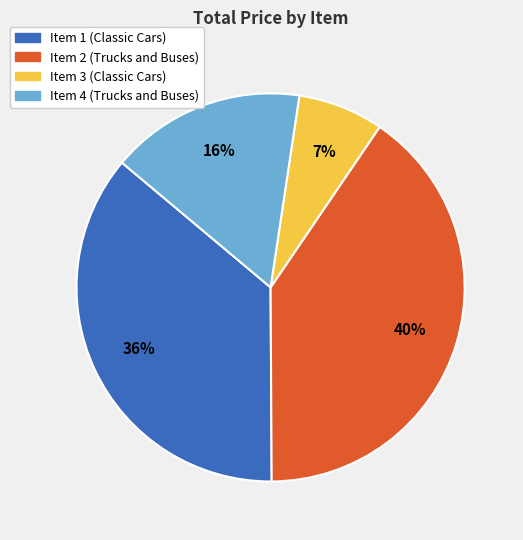

To the nearest percent, what portion does Item 4 (Trucks and Buses) represent?

16%